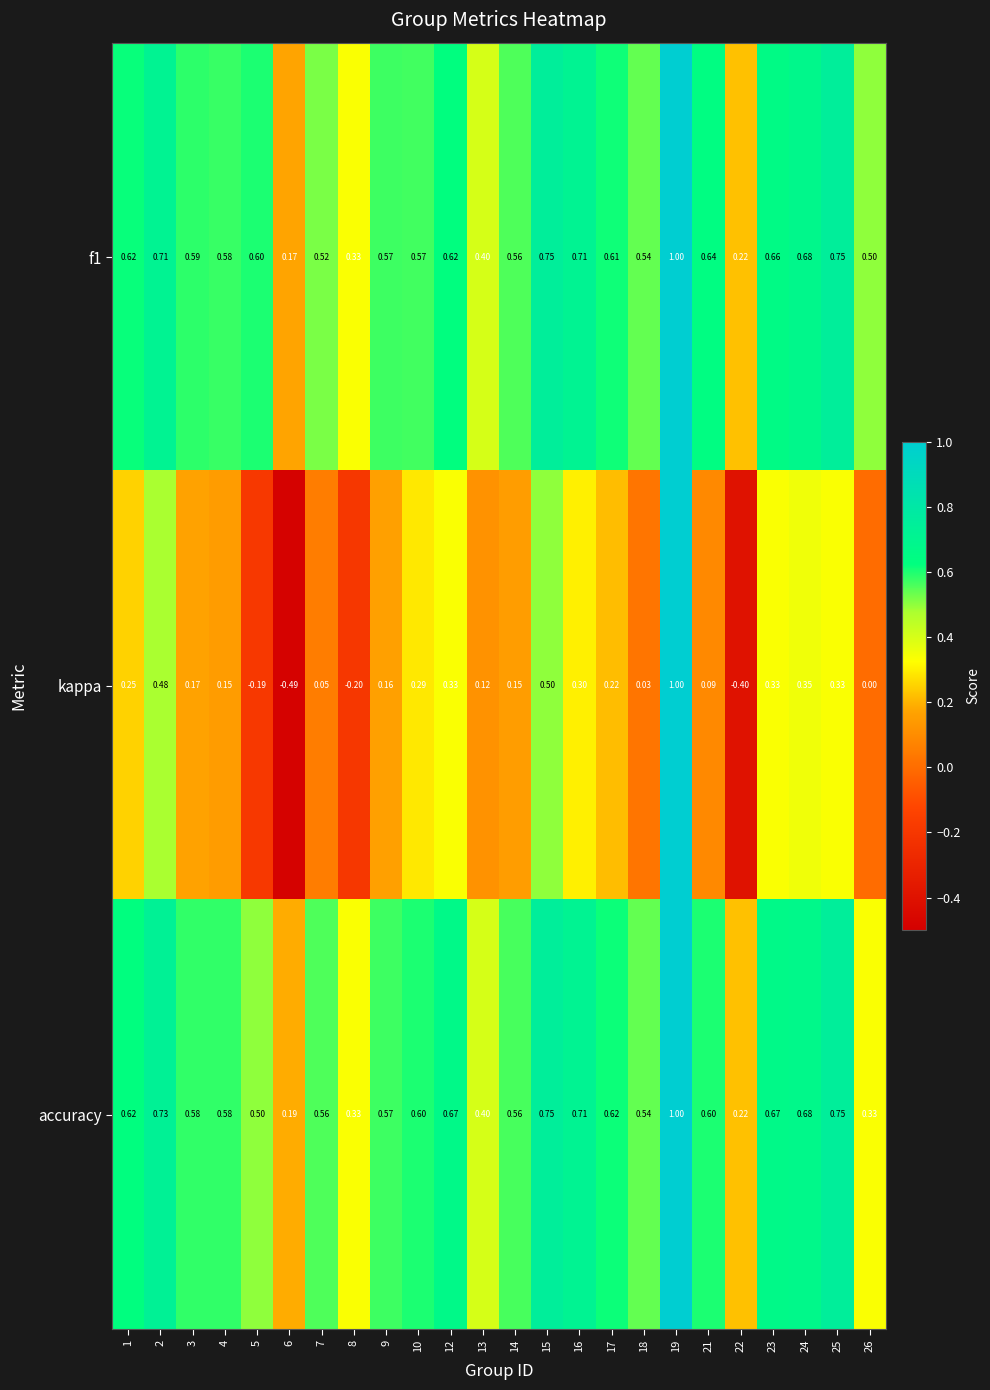

What is the spread (max minus min) of values at 23?

0.3